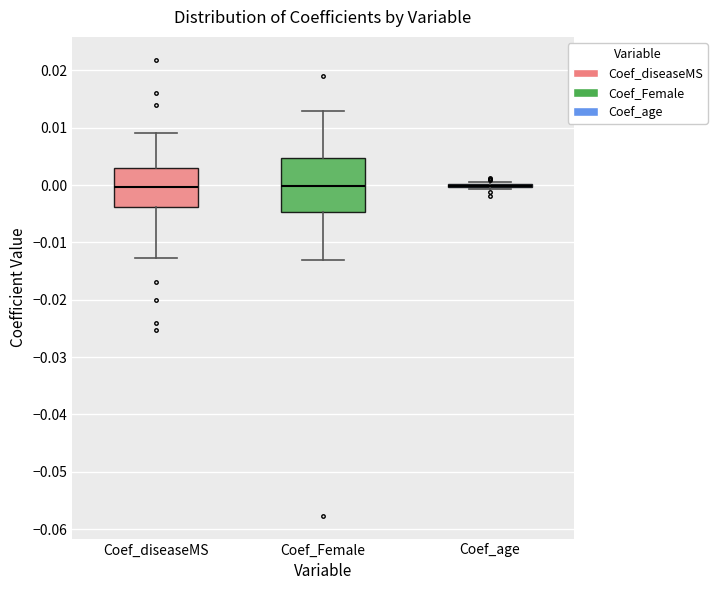

Reading left to right, read every box against the y-axis: the position of its median line, the range the box covers, and the ends of its whiskers. The values are not printed on the chart, so give them approximately, as read against the axis.

Coef_diseaseMS: median 0.000, box -0.004 to 0.003, whiskers -0.013 to 0.009
Coef_Female: median 0.000, box -0.005 to 0.005, whiskers -0.013 to 0.013
Coef_age: box collapsed to a line at 0.000, whiskers -0.001 to 0.001